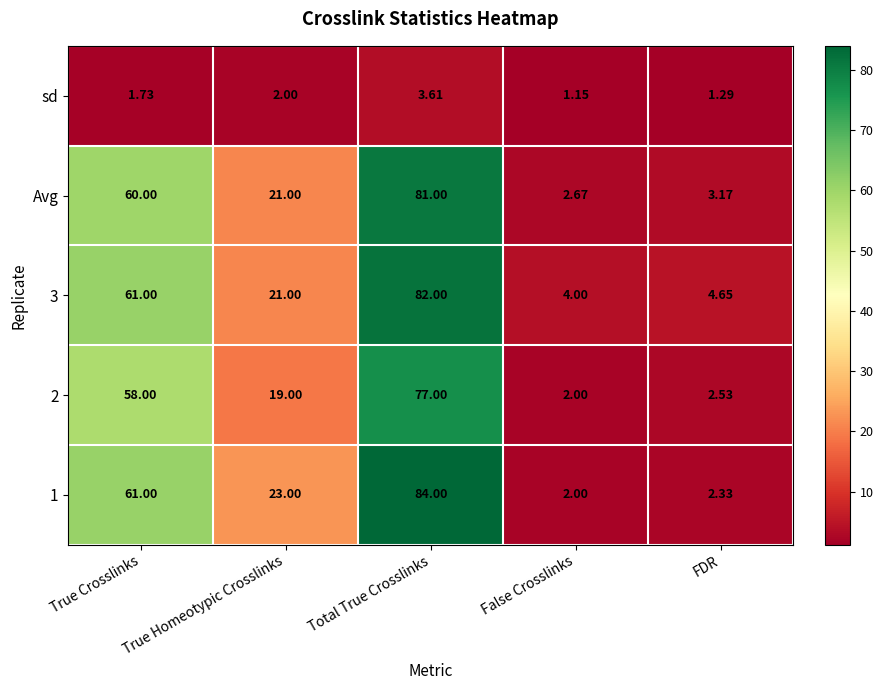

At which label is Avg closest to 41?

True Crosslinks